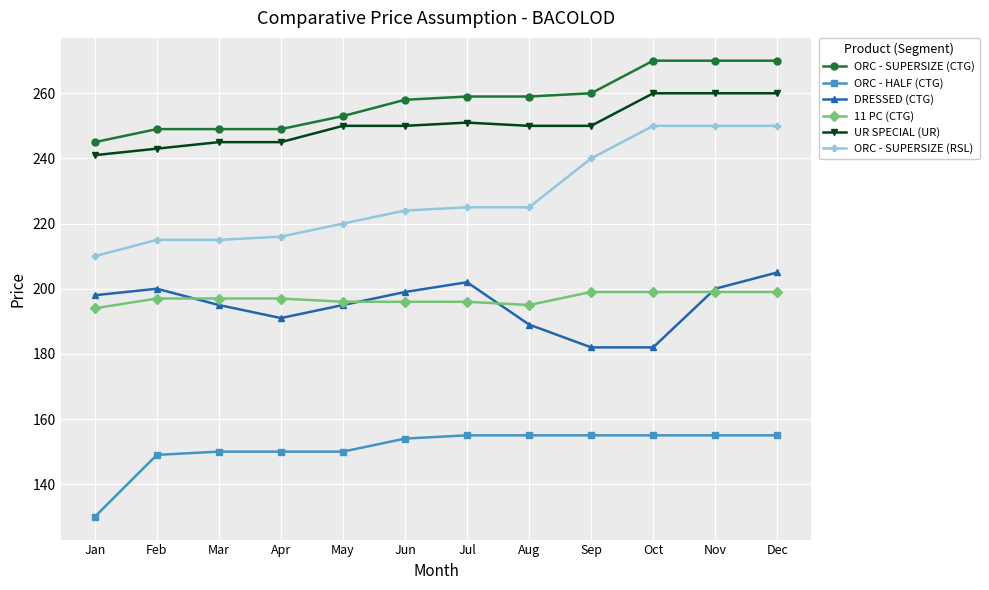

What is the difference between the second highest and second lowest values in the UR SPECIAL (UR) series?

17